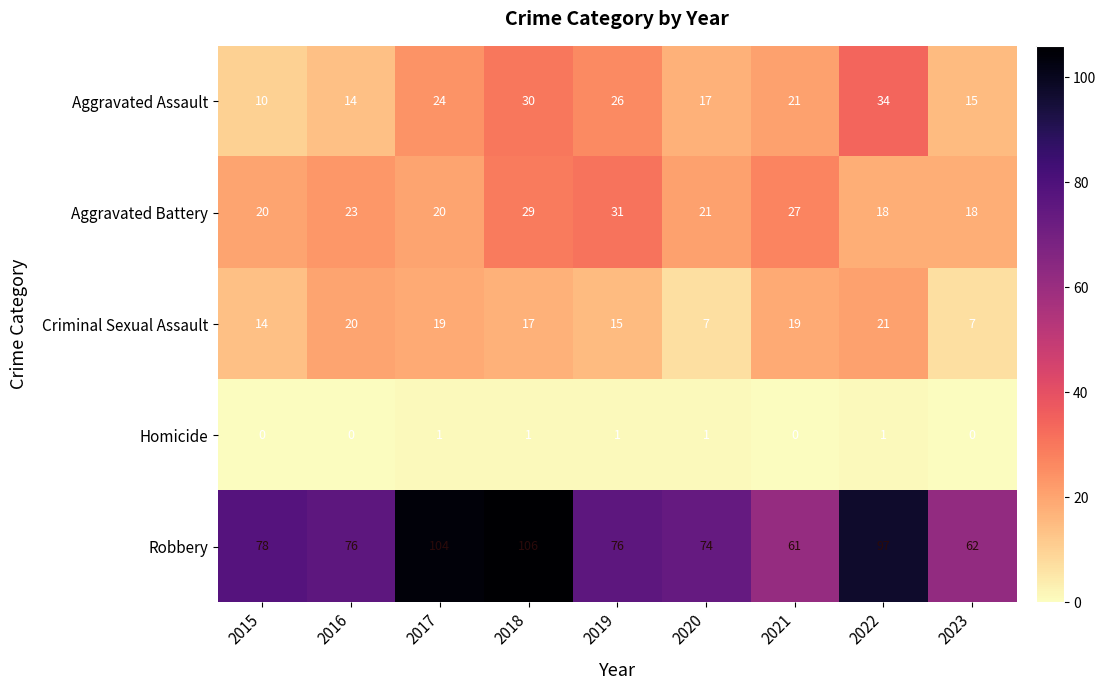

What is the total value across all series at 2023?

102